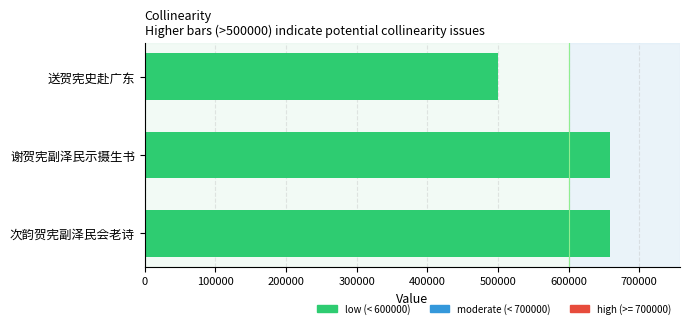

At which label is the value closest to 579797?

次韵贺宪副泽民会老诗